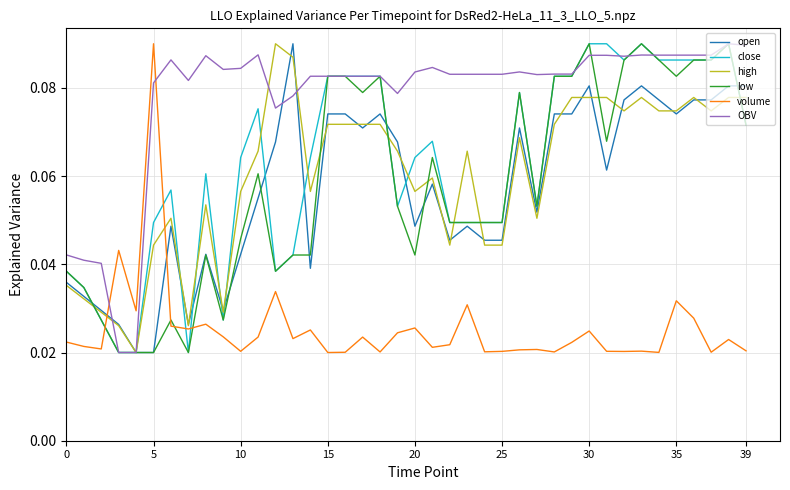

In volume, how many points are lower than both neighbors (excluding endpoints)?

13